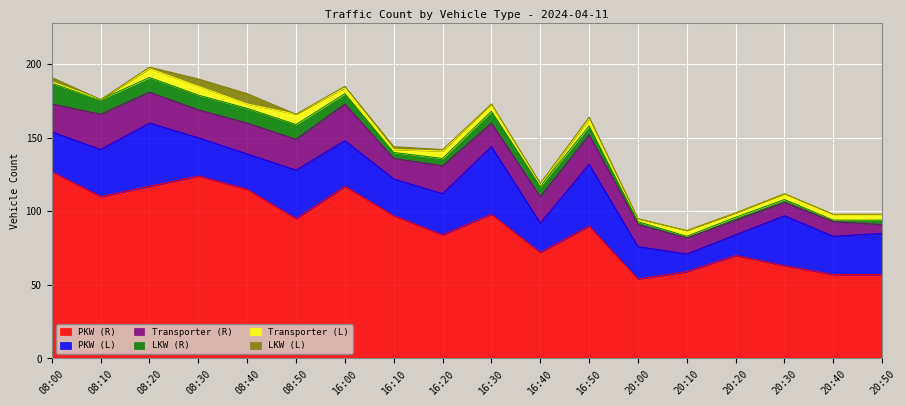

Rank the categories by LKW (R) value from lowest to highest.

20:10, 20:40, 20:00, 20:20, 20:30, 20:50, 16:10, 16:20, 16:50, 16:00, 16:40, 16:30, 08:10, 08:20, 08:30, 08:40, 08:50, 08:00